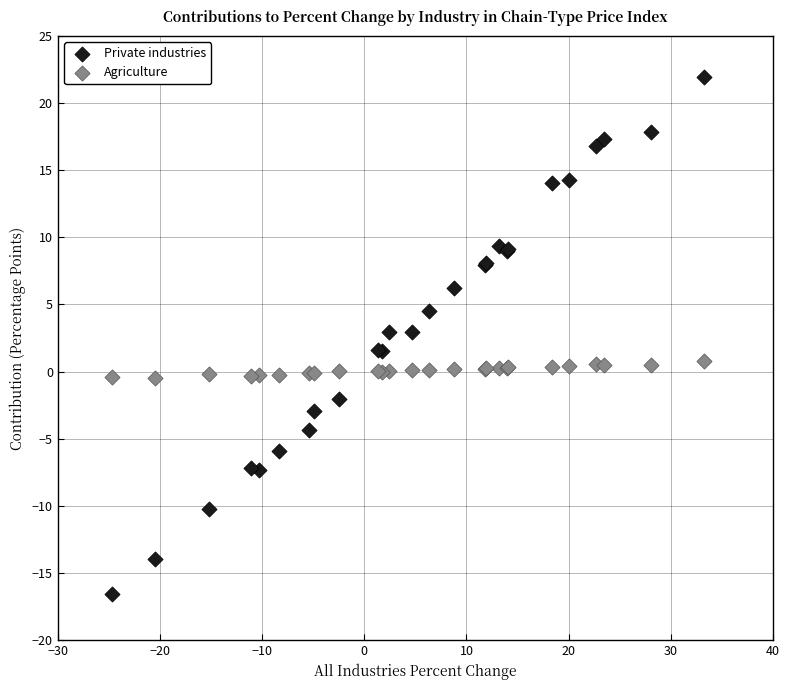

Which series contains the highest Y value?

Private industries